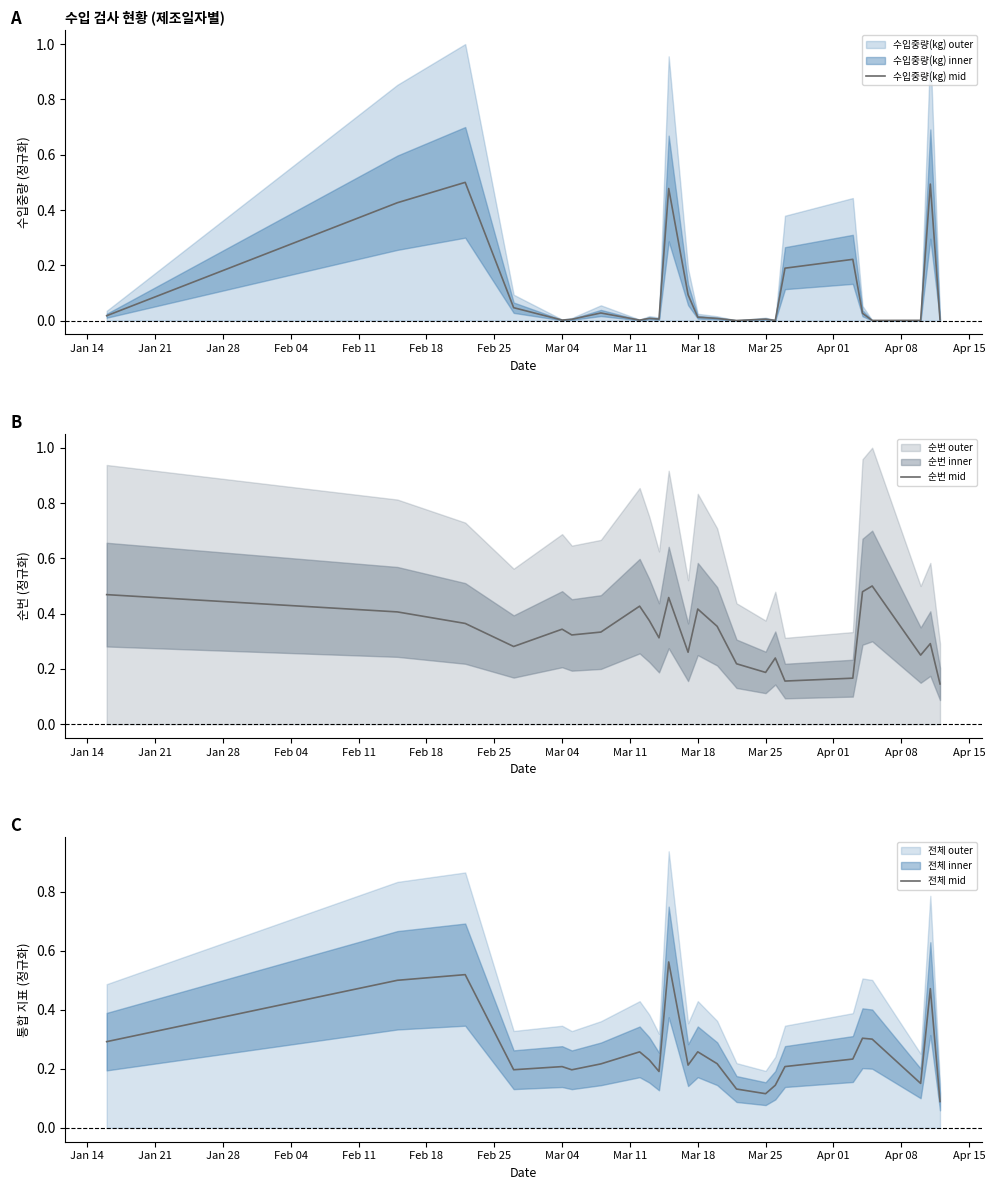

What is the sum of the 전체 mid values at Jan 28 and Apr 15?

0.7